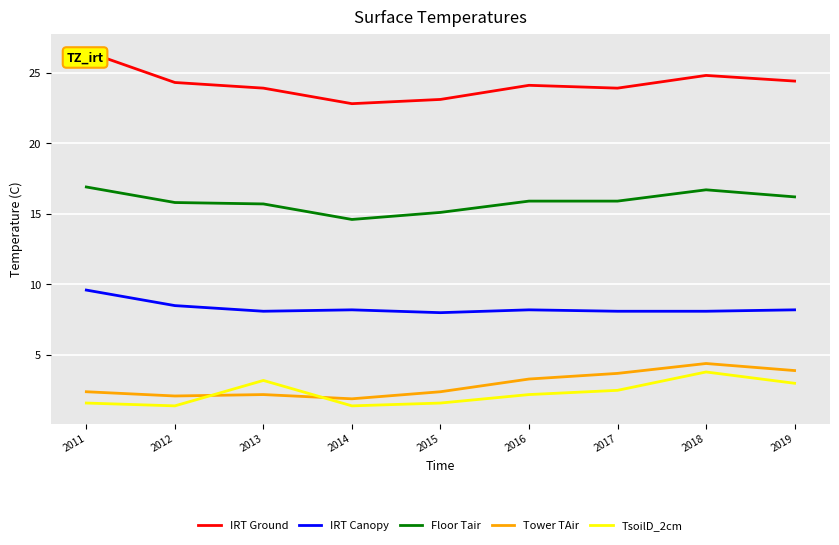

Is the value of IRT Canopy at 2013 greater than the value of Floor Tair at 2019?

No